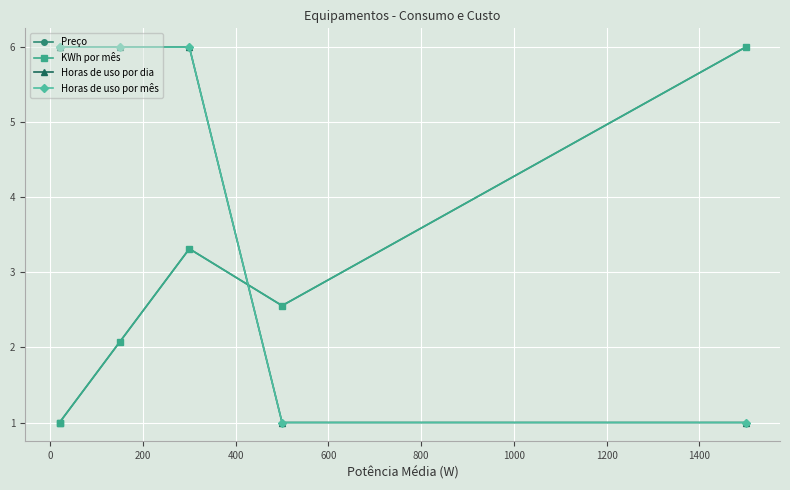

Which series has the largest total across all categories?

Horas de uso por dia